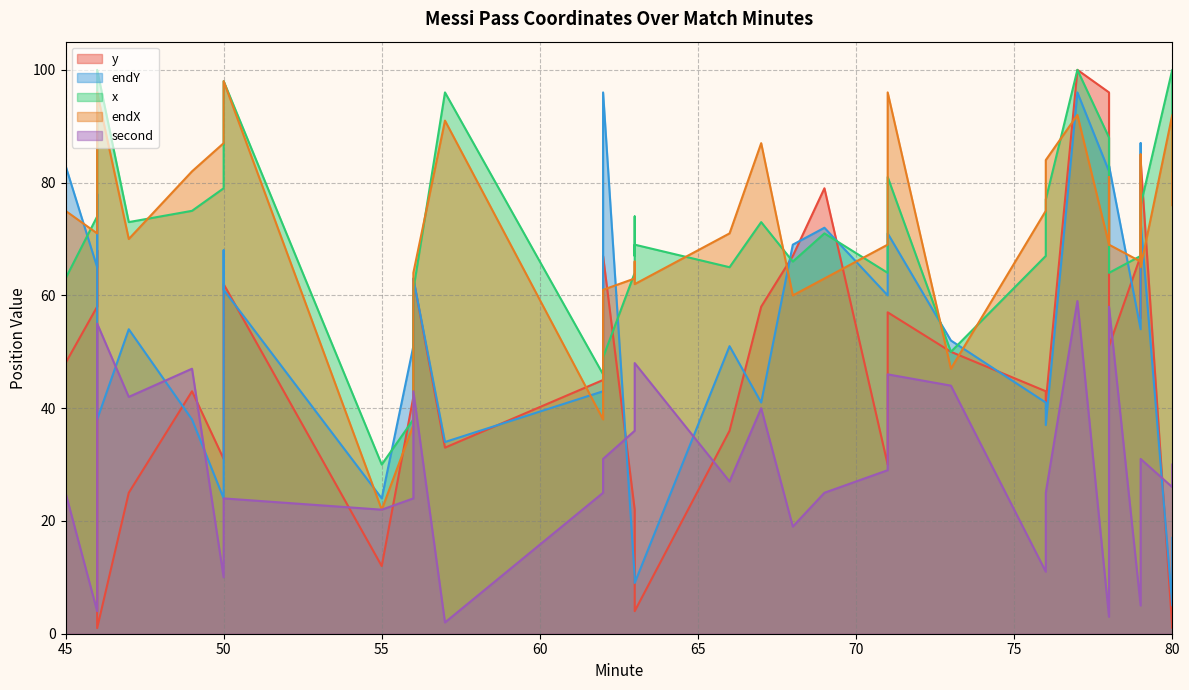

What is the maximum value shown in the chart?

100